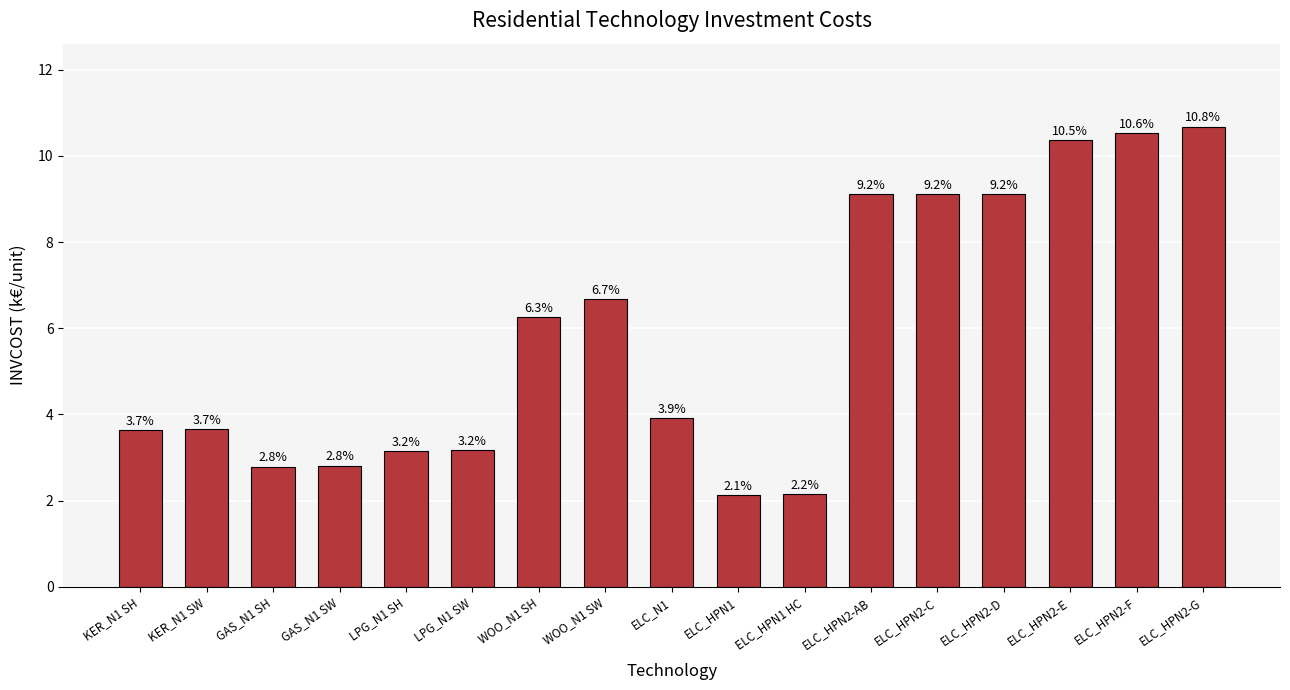

How many bars are there in total?

17